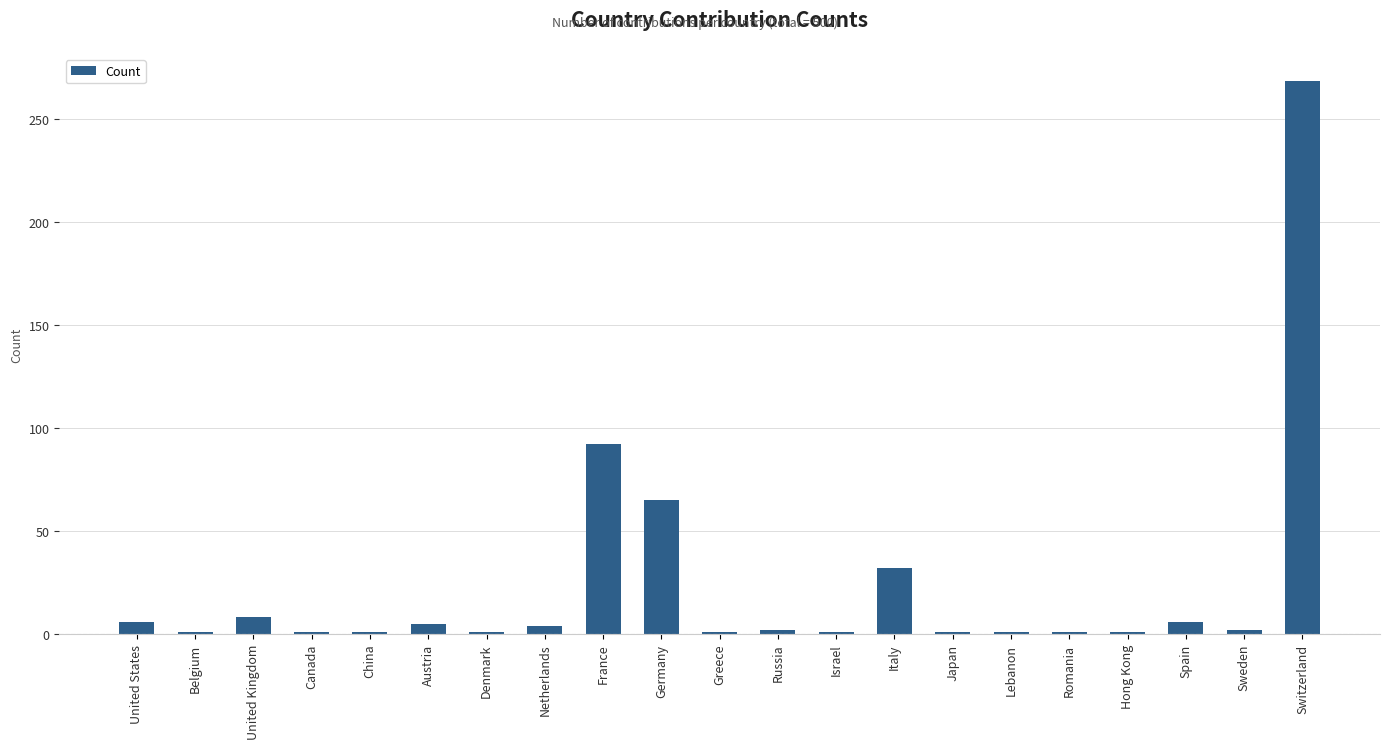

What is the maximum value shown in the chart?

268